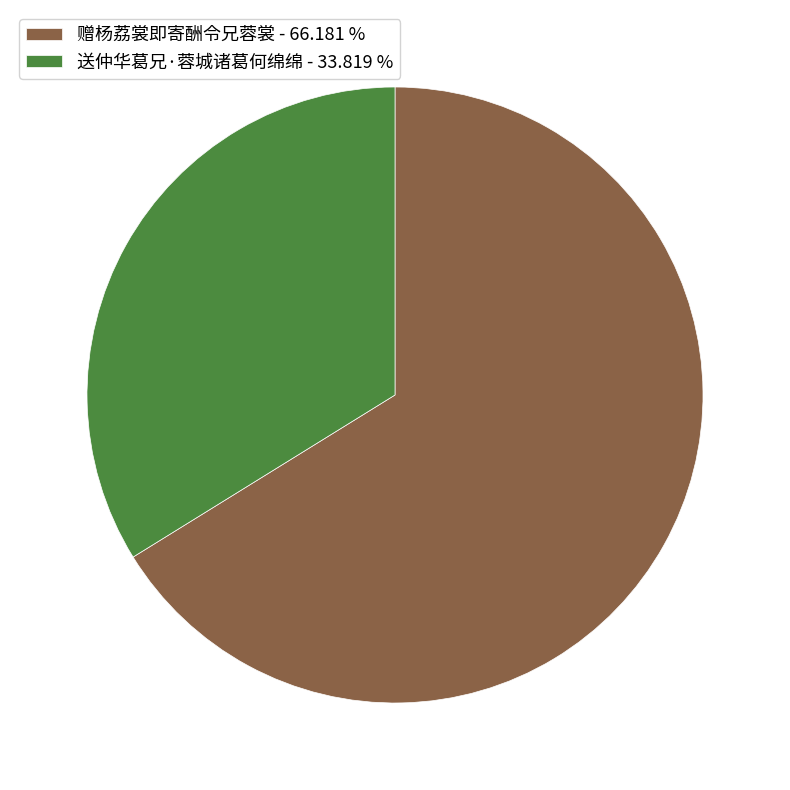

Combined, do 赠杨荔裳即寄酬令兄蓉裳 - 66.181 % and 送仲华葛兄·蓉城诸葛何绵绵 - 33.819 % account for over 50%?

Yes